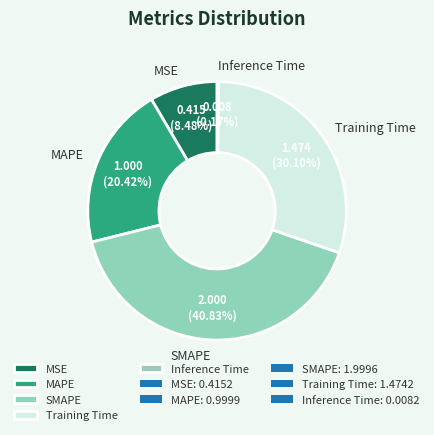

What is the largest slice in the pie chart?

SMAPE